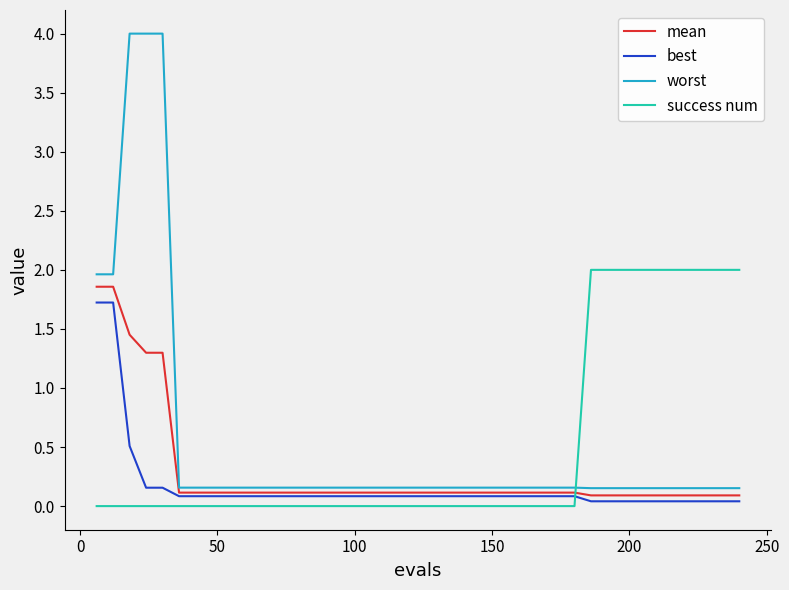

What is the difference between the maximum and second lowest values in the worst series?

3.8